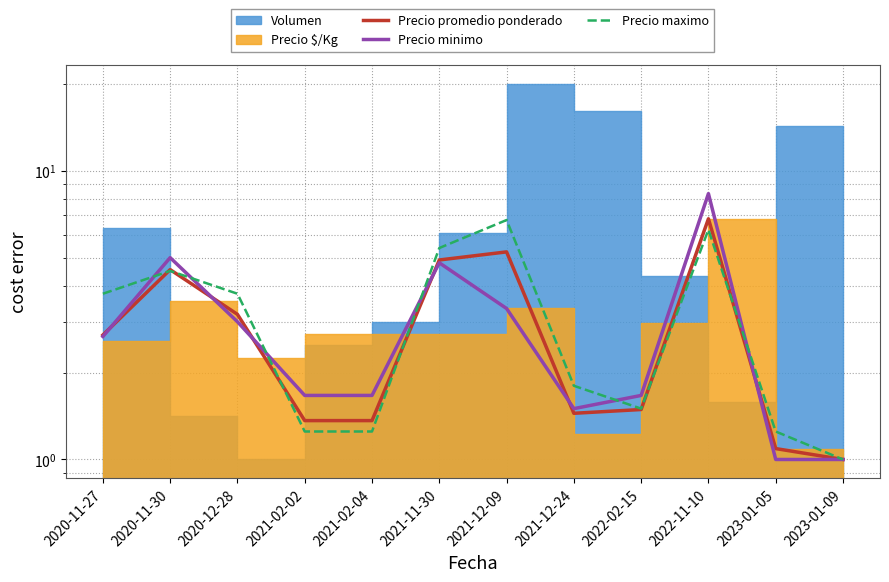

Is this an area chart (filled region under the line)?

No